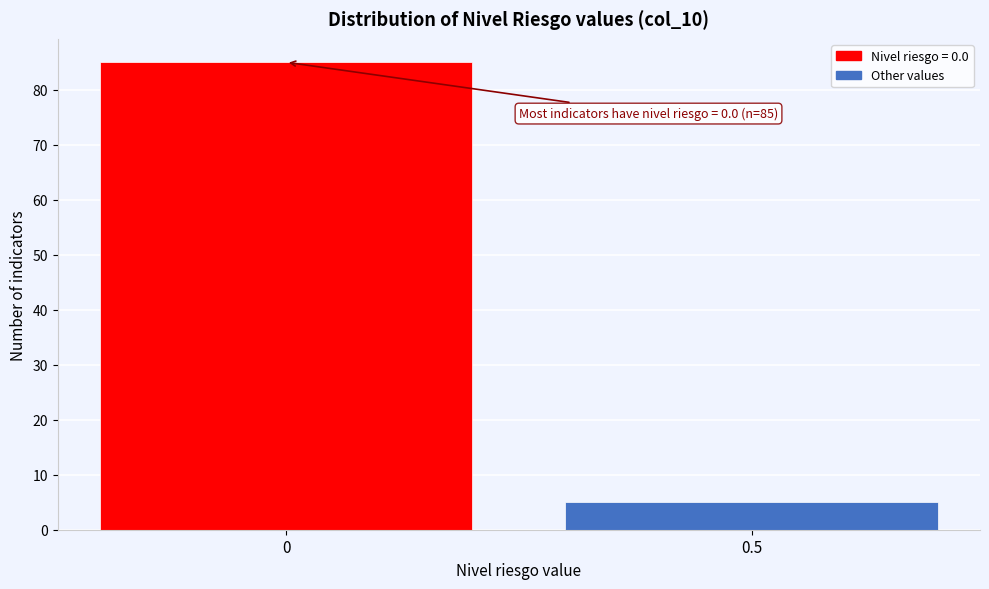

Reading left to right, what are all the values shown in this chart?

85	5